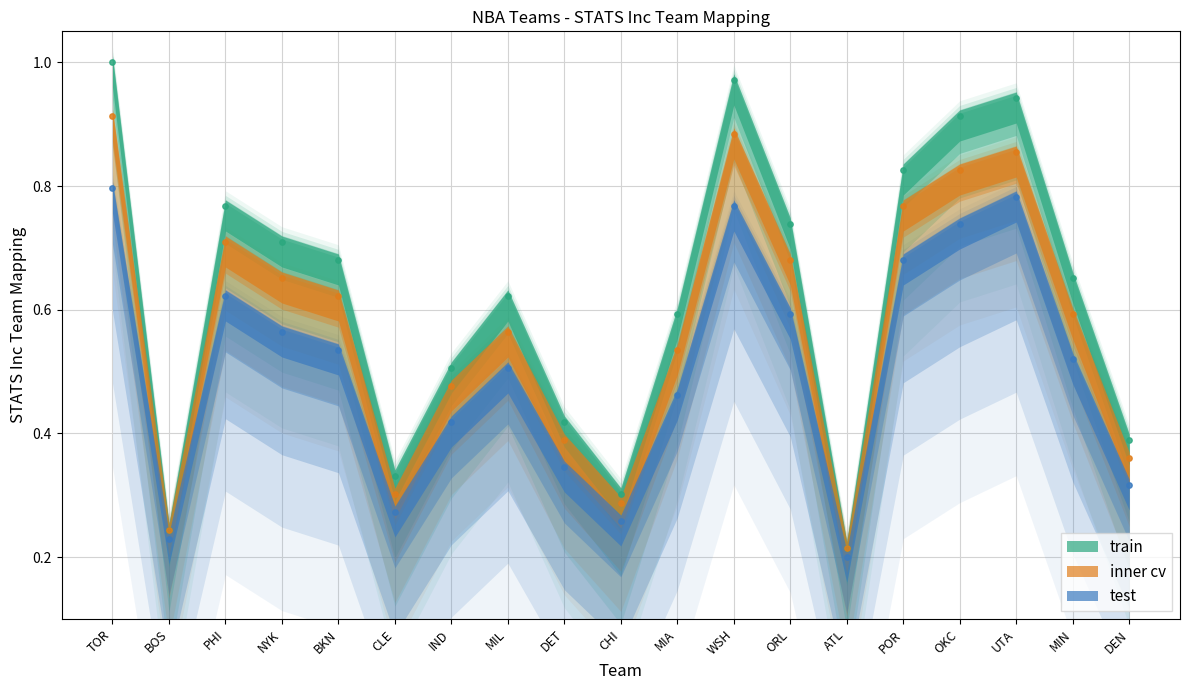

What are all the series names shown in the legend?

train, inner cv, test